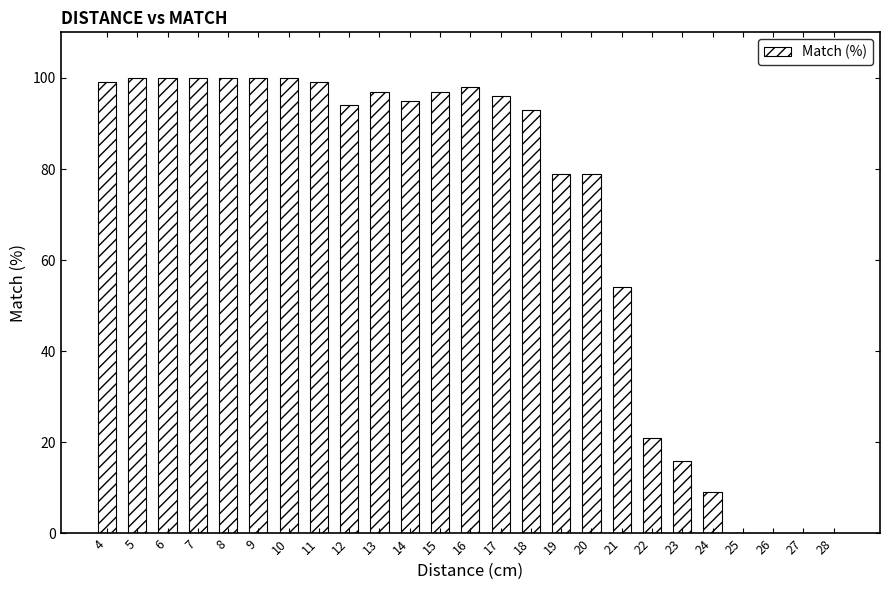

Is it true that the value at 21 is 72?

False